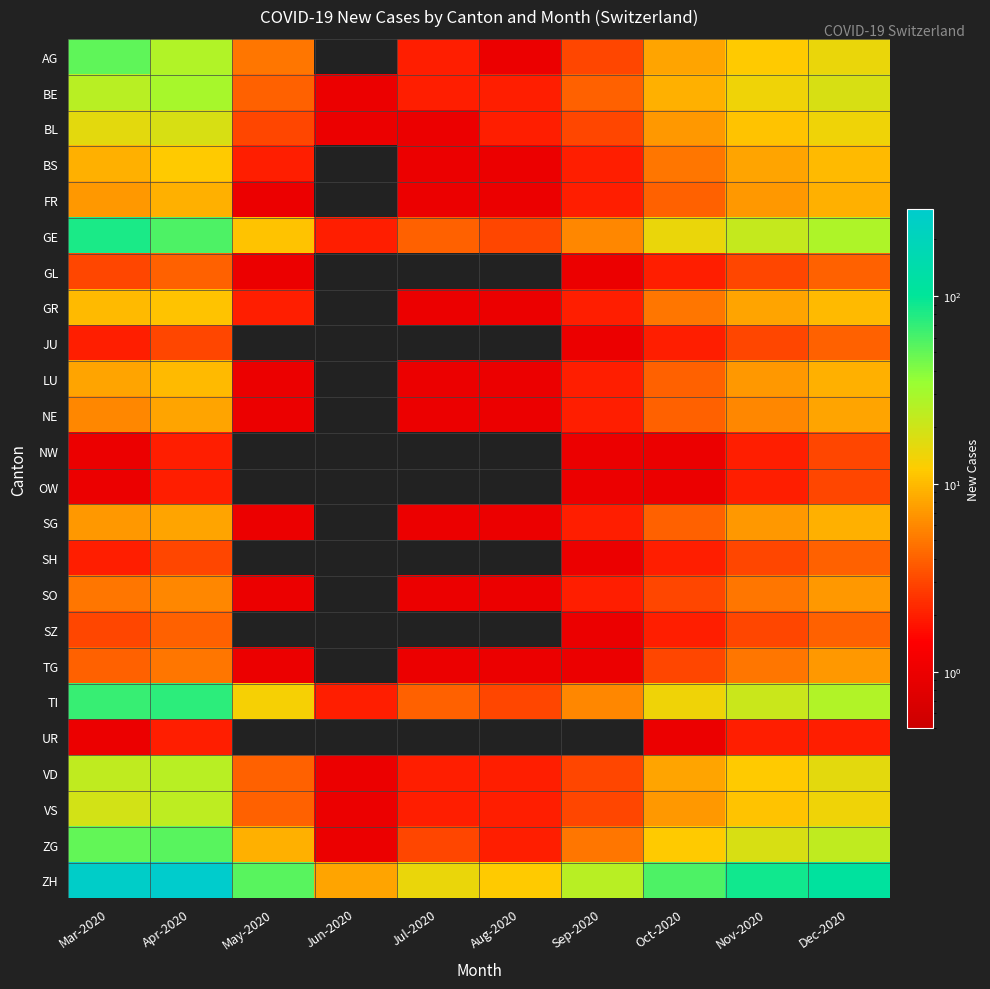

Reading right to left, what are all the values shown in this chart?

AG: Dec-2020=15	Nov-2020=12	Oct-2020=8	Sep-2020=3	Aug-2020=1	Jul-2020=2	Jun-2020=0	May-2020=5	Apr-2020=27	Mar-2020=51
BE: Dec-2020=18	Nov-2020=14	Oct-2020=9	Sep-2020=4	Aug-2020=2	Jul-2020=2	Jun-2020=1	May-2020=4	Apr-2020=30	Mar-2020=25
BL: Dec-2020=14	Nov-2020=11	Oct-2020=7	Sep-2020=3	Aug-2020=2	Jul-2020=1	Jun-2020=1	May-2020=3	Apr-2020=18	Mar-2020=16
BS: Dec-2020=10	Nov-2020=8	Oct-2020=5	Sep-2020=2	Aug-2020=1	Jul-2020=1	Jun-2020=0	May-2020=2	Apr-2020=12	Mar-2020=9
FR: Dec-2020=9	Nov-2020=7	Oct-2020=4	Sep-2020=2	Aug-2020=1	Jul-2020=1	Jun-2020=0	May-2020=1	Apr-2020=9	Mar-2020=7
GE: Dec-2020=28	Nov-2020=22	Oct-2020=15	Sep-2020=6	Aug-2020=3	Jul-2020=4	Jun-2020=2	May-2020=11	Apr-2020=58	Mar-2020=82
GL: Dec-2020=4	Nov-2020=3	Oct-2020=2	Sep-2020=1	Aug-2020=0	Jul-2020=0	Jun-2020=0	May-2020=1	Apr-2020=4	Mar-2020=3
GR: Dec-2020=10	Nov-2020=8	Oct-2020=5	Sep-2020=2	Aug-2020=1	Jul-2020=1	Jun-2020=0	May-2020=2	Apr-2020=11	Mar-2020=10
JU: Dec-2020=4	Nov-2020=3	Oct-2020=2	Sep-2020=1	Aug-2020=0	Jul-2020=0	Jun-2020=0	May-2020=0	Apr-2020=3	Mar-2020=2
LU: Dec-2020=9	Nov-2020=7	Oct-2020=4	Sep-2020=2	Aug-2020=1	Jul-2020=1	Jun-2020=0	May-2020=1	Apr-2020=10	Mar-2020=8
NE: Dec-2020=8	Nov-2020=6	Oct-2020=4	Sep-2020=2	Aug-2020=1	Jul-2020=1	Jun-2020=0	May-2020=1	Apr-2020=8	Mar-2020=6
NW: Dec-2020=3	Nov-2020=2	Oct-2020=1	Sep-2020=1	Aug-2020=0	Jul-2020=0	Jun-2020=0	May-2020=0	Apr-2020=2	Mar-2020=1
OW: Dec-2020=3	Nov-2020=2	Oct-2020=1	Sep-2020=1	Aug-2020=0	Jul-2020=0	Jun-2020=0	May-2020=0	Apr-2020=2	Mar-2020=1
SG: Dec-2020=9	Nov-2020=7	Oct-2020=4	Sep-2020=2	Aug-2020=1	Jul-2020=1	Jun-2020=0	May-2020=1	Apr-2020=8	Mar-2020=7
SH: Dec-2020=4	Nov-2020=3	Oct-2020=2	Sep-2020=1	Aug-2020=0	Jul-2020=0	Jun-2020=0	May-2020=0	Apr-2020=3	Mar-2020=2
SO: Dec-2020=7	Nov-2020=5	Oct-2020=3	Sep-2020=2	Aug-2020=1	Jul-2020=1	Jun-2020=0	May-2020=1	Apr-2020=6	Mar-2020=5
SZ: Dec-2020=4	Nov-2020=3	Oct-2020=2	Sep-2020=1	Aug-2020=0	Jul-2020=0	Jun-2020=0	May-2020=0	Apr-2020=4	Mar-2020=3
TG: Dec-2020=7	Nov-2020=5	Oct-2020=3	Sep-2020=1	Aug-2020=1	Jul-2020=1	Jun-2020=0	May-2020=1	Apr-2020=5	Mar-2020=4
TI: Dec-2020=27	Nov-2020=21	Oct-2020=14	Sep-2020=6	Aug-2020=3	Jul-2020=4	Jun-2020=2	May-2020=13	Apr-2020=73	Mar-2020=67
UR: Dec-2020=2	Nov-2020=2	Oct-2020=1	Sep-2020=0	Aug-2020=0	Jul-2020=0	Jun-2020=0	May-2020=0	Apr-2020=2	Mar-2020=1
VD: Dec-2020=16	Nov-2020=12	Oct-2020=8	Sep-2020=3	Aug-2020=2	Jul-2020=2	Jun-2020=1	May-2020=4	Apr-2020=25	Mar-2020=23
VS: Dec-2020=14	Nov-2020=11	Oct-2020=7	Sep-2020=3	Aug-2020=2	Jul-2020=2	Jun-2020=1	May-2020=4	Apr-2020=24	Mar-2020=19
ZG: Dec-2020=23	Nov-2020=18	Oct-2020=12	Sep-2020=5	Aug-2020=2	Jul-2020=3	Jun-2020=1	May-2020=9	Apr-2020=54	Mar-2020=50
ZH: Dec-2020=112	Nov-2020=88	Oct-2020=58	Sep-2020=25	Aug-2020=12	Jul-2020=15	Jun-2020=8	May-2020=54	Apr-2020=290	Mar-2020=266